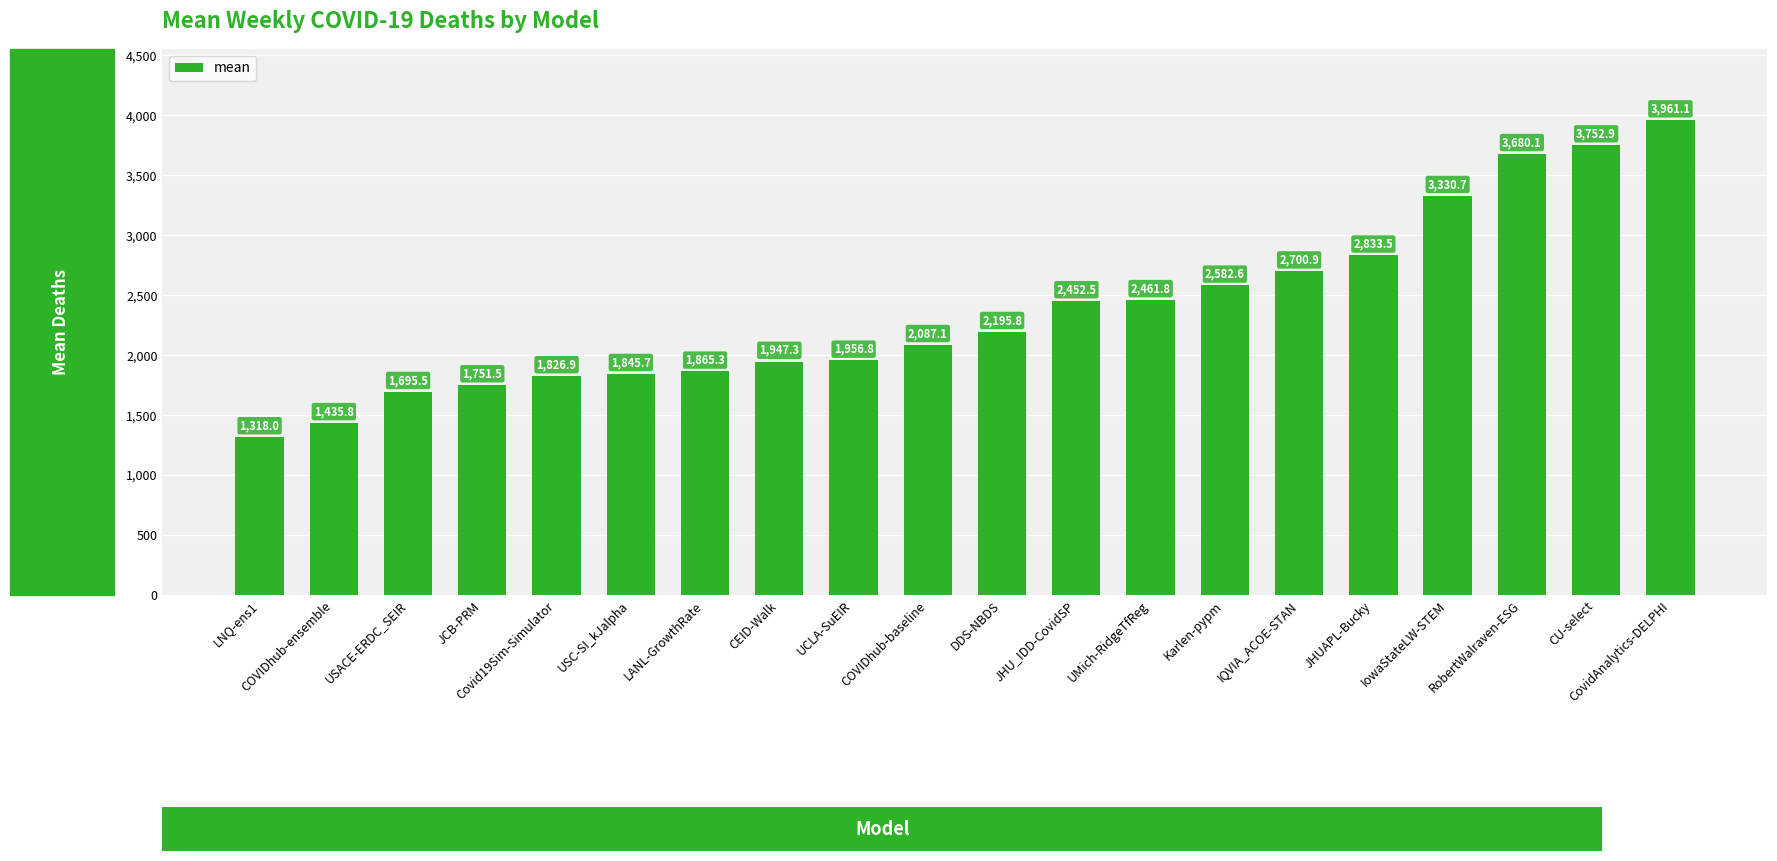

At which label does the data first exceed 2195?

DDS-NBDS